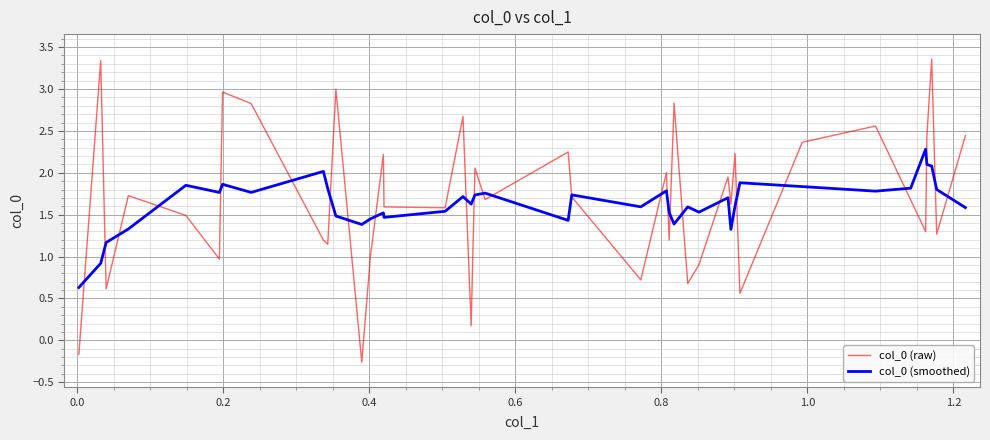

What is the minimum value for col_0 (raw)?

-0.3